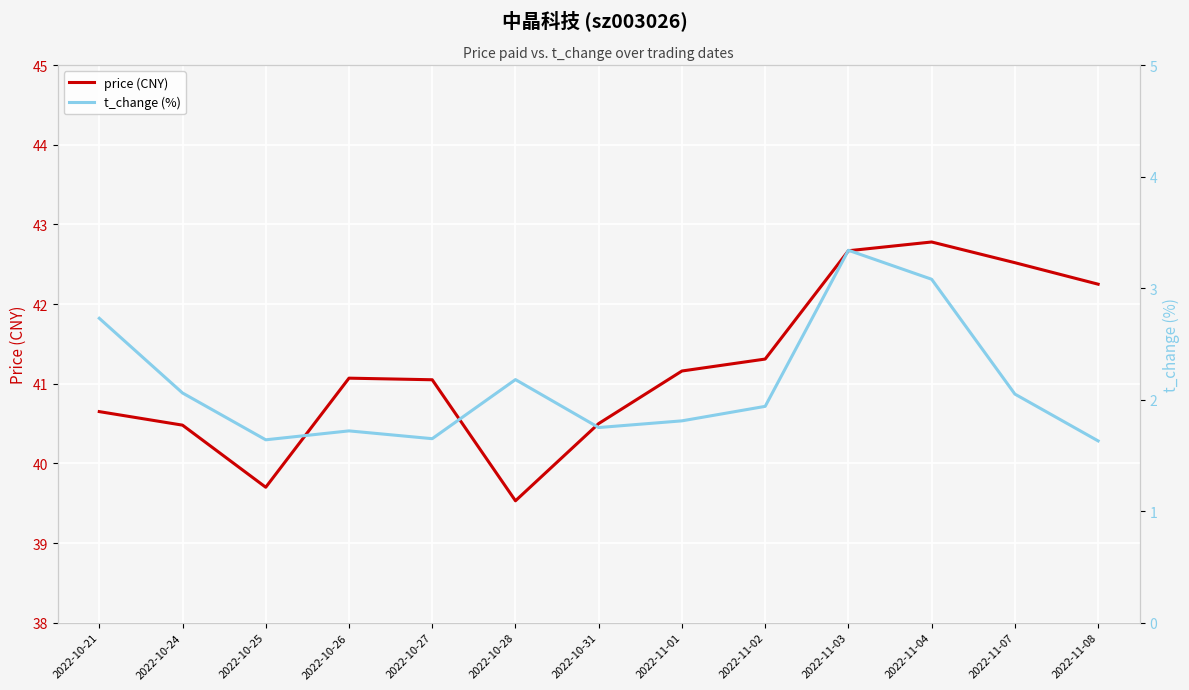

True or false: price (CNY) has more than 0 points higher than both neighbors.

True